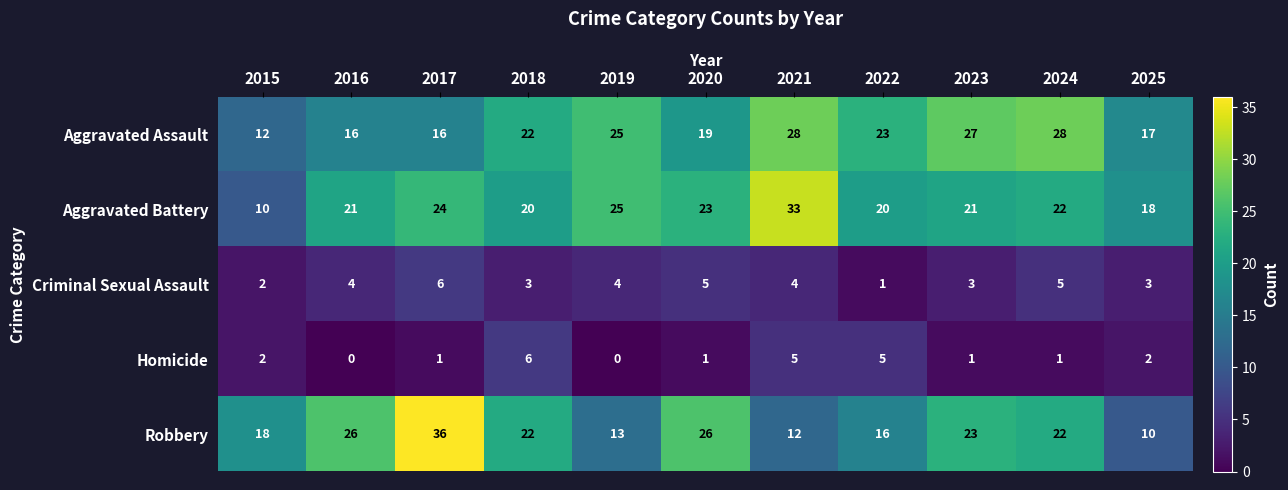

Rank the series at 2017 from lowest to highest value.

Homicide, Criminal Sexual Assault, Aggravated Assault, Aggravated Battery, Robbery